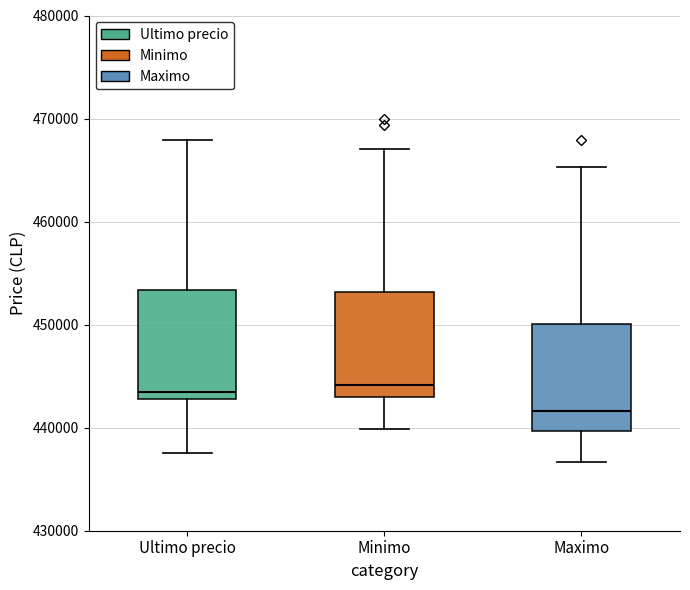

Reading left to right, transcribe this box plot: for each box, give where its median line is, the range the box spans, and where its two whiskers end, as read against the y-axis. The values are not printed on the chart, so give them approximately, as read against the axis.

Ultimo precio: median 443000 (just above the box's lower edge), box 443000 to 453000, whiskers 438000 to 468000
Minimo: median 444000, box 443000 to 453000, whiskers 440000 to 467000
Maximo: median 442000, box 440000 to 450000, whiskers 437000 to 465000